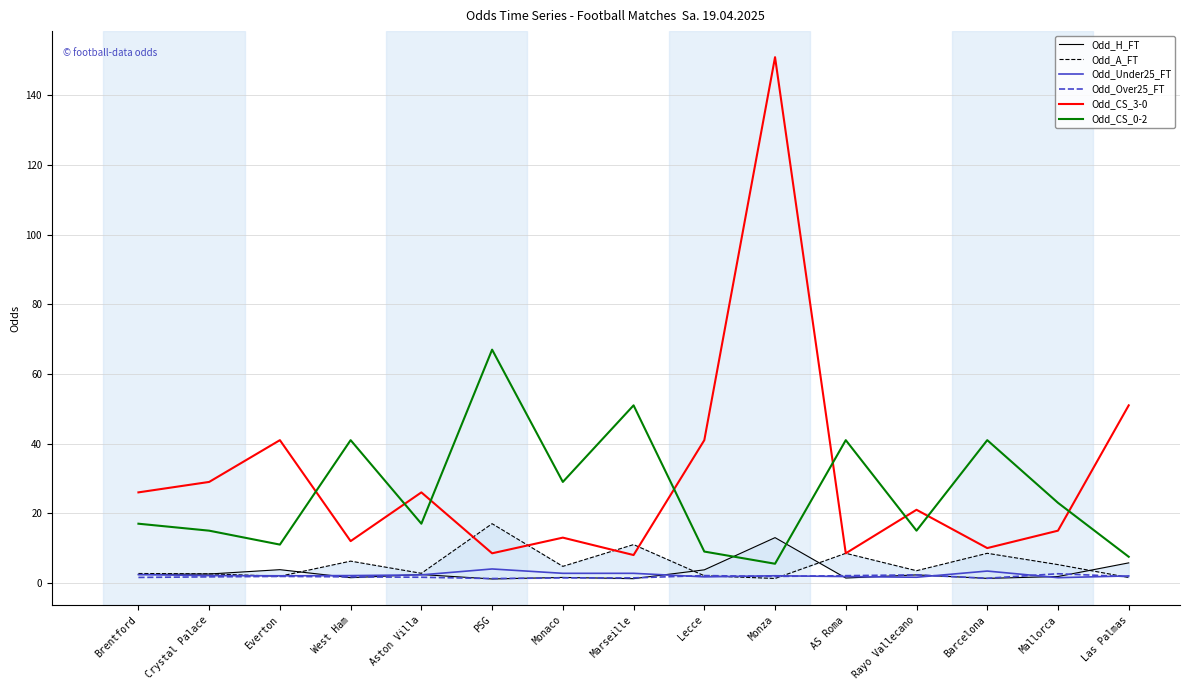

Reading left to right, what are all the values shown in this chart?

Odd_H_FT: 2.4	2.5	3.8	1.5	2.4	1.1	1.6	1.2	3.8	13.0	1.4	2.3	1.3	1.8	5.8
Odd_A_FT: 2.7	2.6	1.9	6.2	2.8	17.0	4.8	11.0	2.0	1.3	8.5	3.5	8.5	5.2	1.6
Odd_Under25_FT: 2.4	2.1	2.0	2.1	2.3	4.0	2.8	2.8	1.7	2.0	1.8	1.6	3.4	1.5	2.0
Odd_Over25_FT: 1.6	1.7	1.9	1.7	1.6	1.2	1.4	1.4	2.1	1.9	2.1	2.3	1.3	2.6	1.8
Odd_CS_3-0: 26.0	29.0	41.0	12.0	26.0	8.5	13.0	8.0	41.0	151.0	8.5	21.0	10.0	15.0	51.0
Odd_CS_0-2: 17.0	15.0	11.0	41.0	17.0	67.0	29.0	51.0	9.0	5.5	41.0	15.0	41.0	23.0	7.5